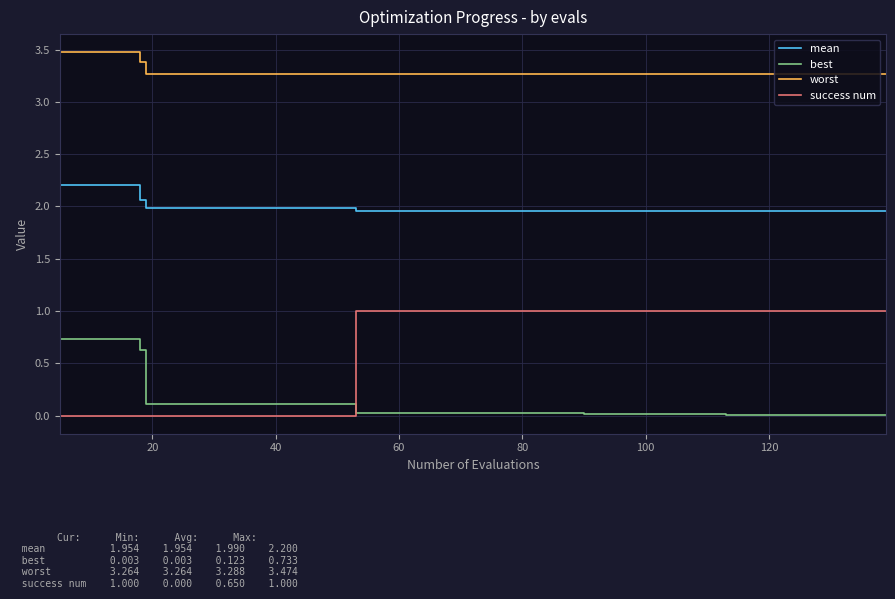

Rank the series by their maximum value, from lowest to highest.

best, success num, mean, worst